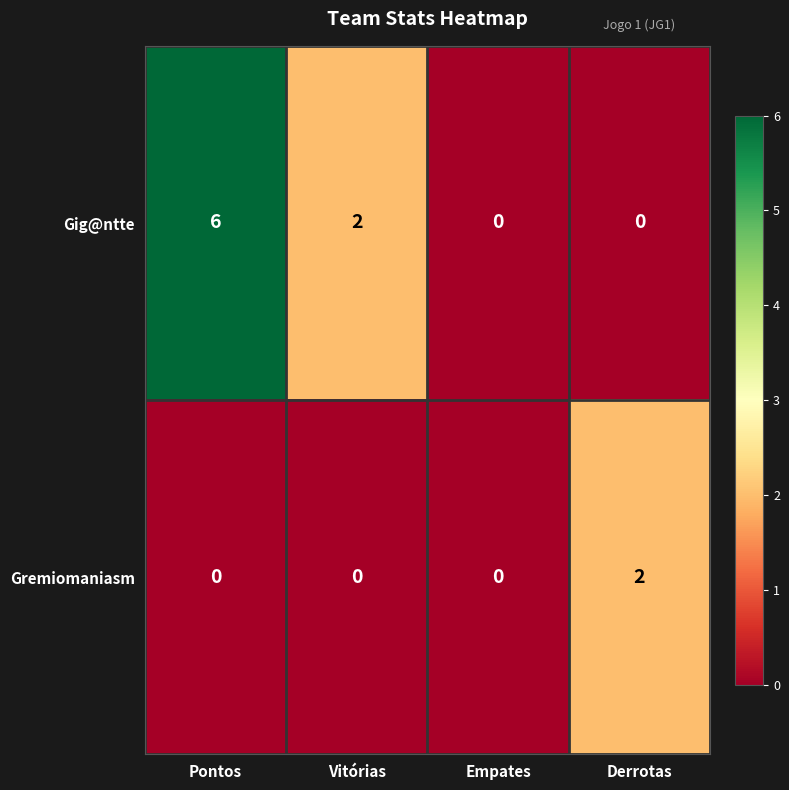

At how many categories does at least one series exceed 1?

3